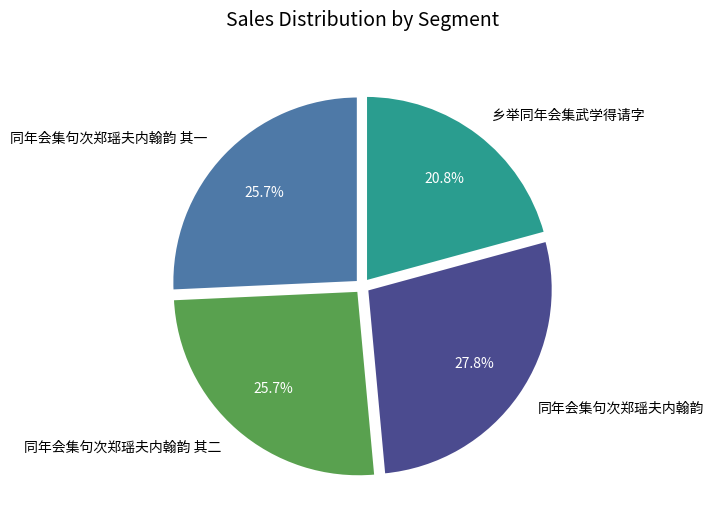

Combined, do 乡举同年会集武学得请字 and 同年会集句次郑瑶夫内翰韵 其二 account for over 50%?

No